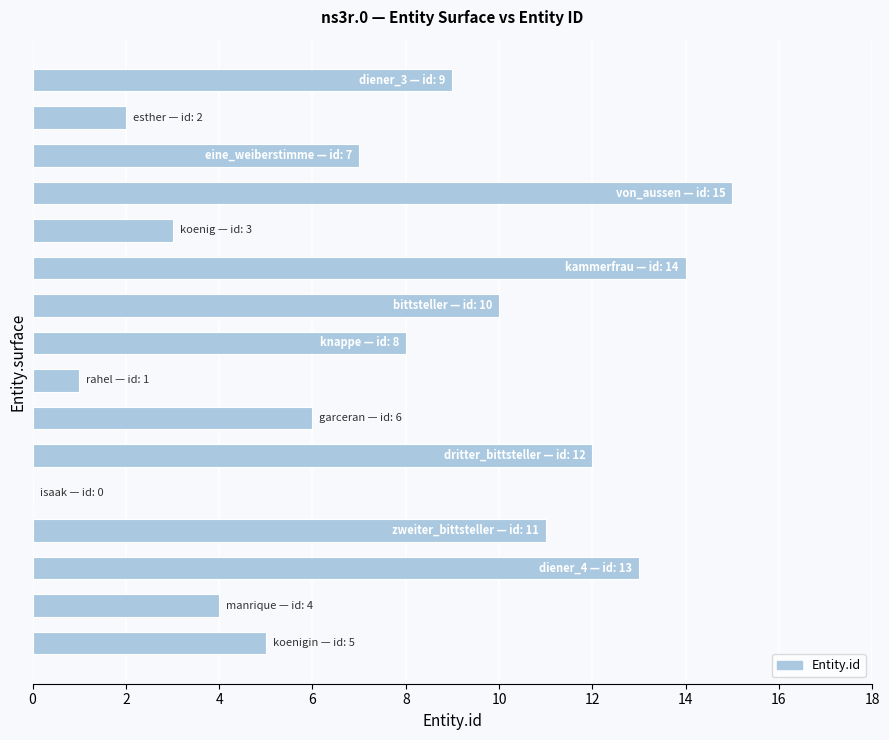

What is the sum of all values?

120